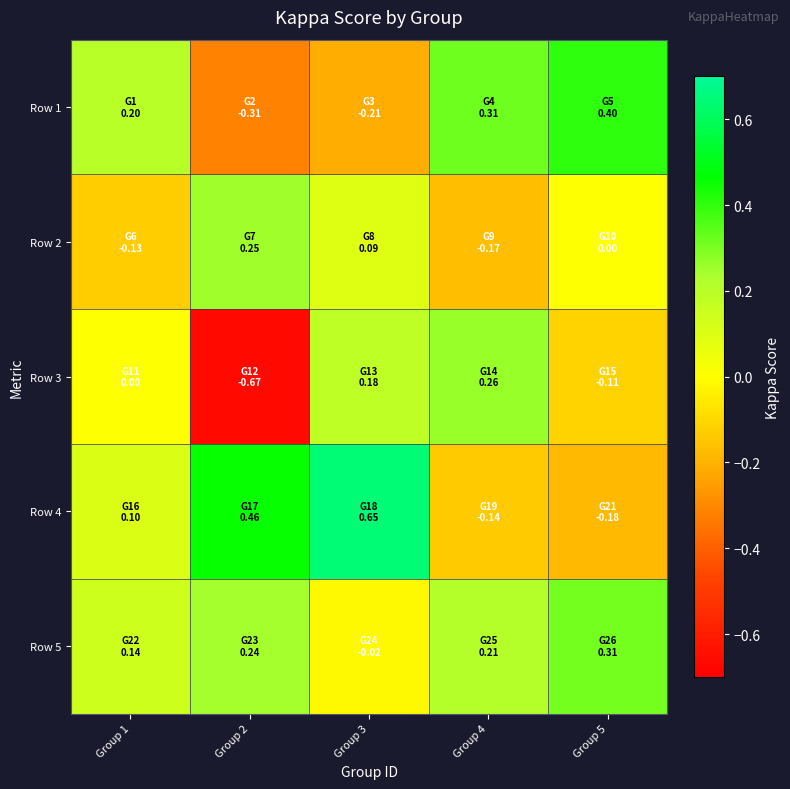

Reading left to right, transcribe all the data shown in this chart.

Row 1: Group 1=0.2	Group 2=-0.3	Group 3=-0.2	Group 4=0.3	Group 5=0.4
Row 2: Group 1=-0.1	Group 2=0.2	Group 3=0.1	Group 4=-0.2	Group 5=0.0
Row 3: Group 1=0.0	Group 2=-0.7	Group 3=0.2	Group 4=0.3	Group 5=-0.1
Row 4: Group 1=0.1	Group 2=0.5	Group 3=0.6	Group 4=-0.1	Group 5=-0.2
Row 5: Group 1=0.1	Group 2=0.2	Group 3=-0.0	Group 4=0.2	Group 5=0.3